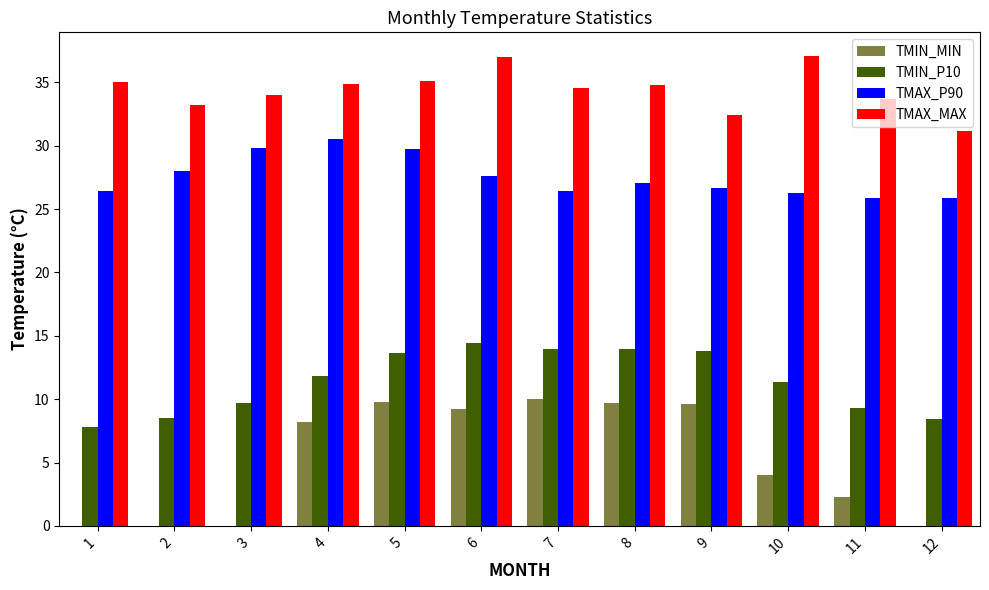

Which series has the widest spread of values?

TMIN_MIN